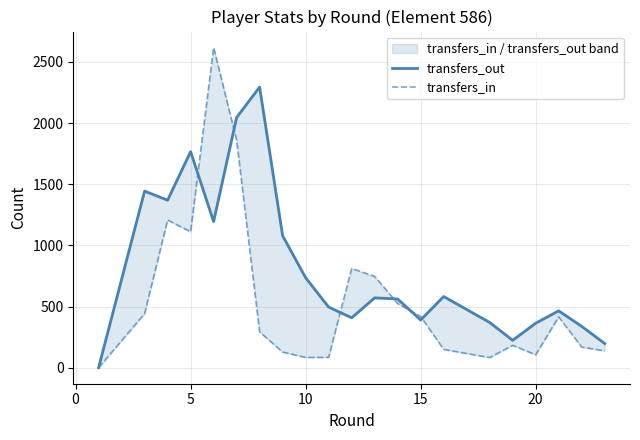

Reading left to right, what are all the values shown in this chart?

transfers_out: 0	1444	1370	1767	1195	2046	2046	2295	1079	736	496	408	571	562	390	582	370	224	364	465	338	198
transfers_in: 0	442	1208	1112	2618	1861	1861	293	128	84	85	812	747	525	419	150	83	183	106	416	169	138